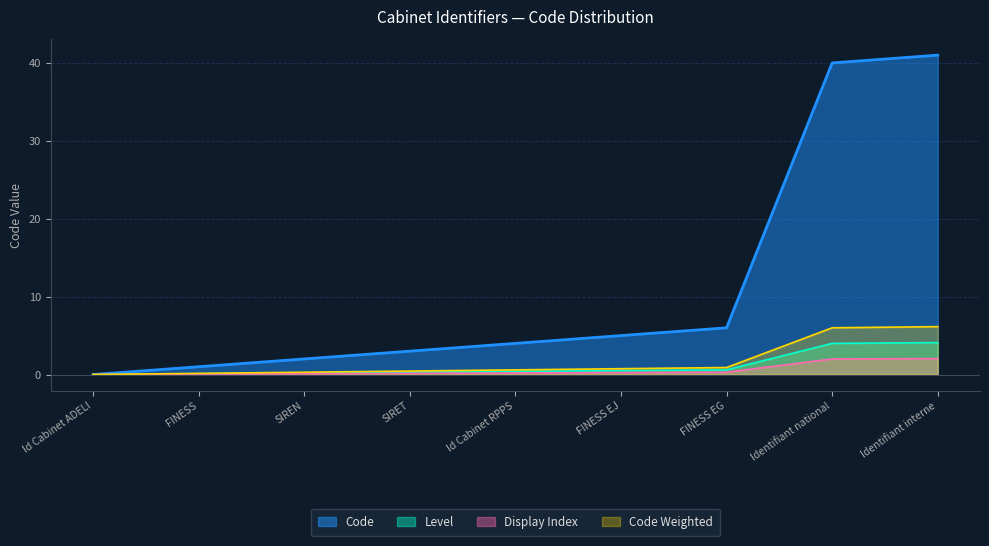

How many lines are shown in the chart?

4